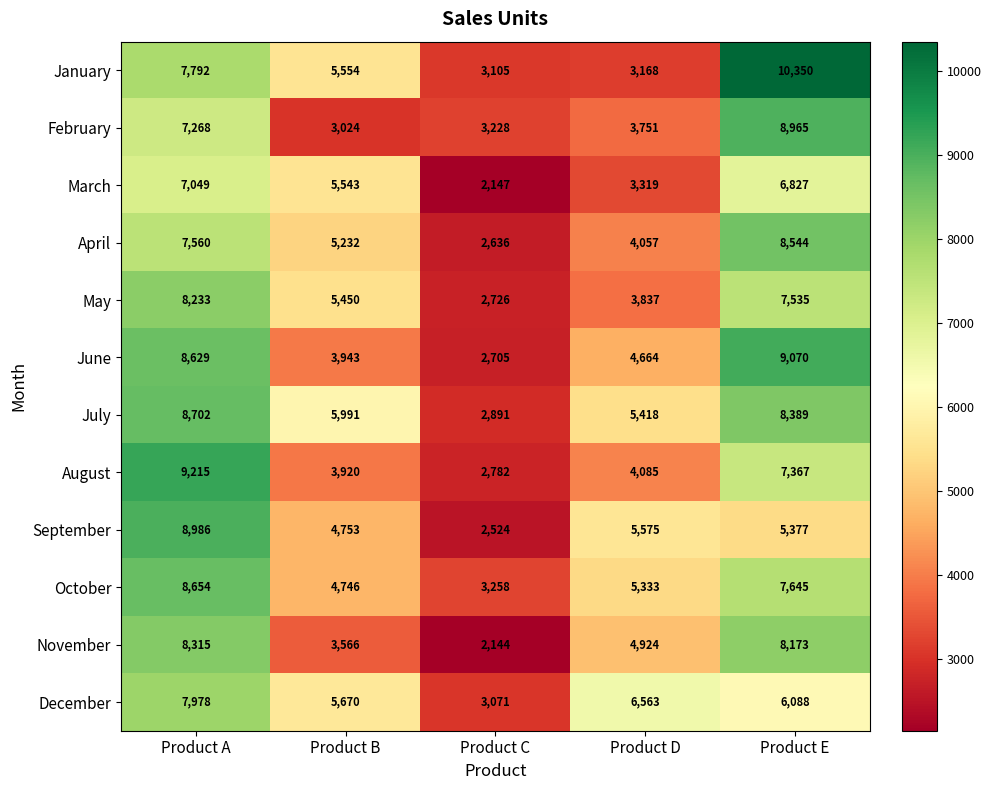

The value of July at Product C is 3769. True or false?

False